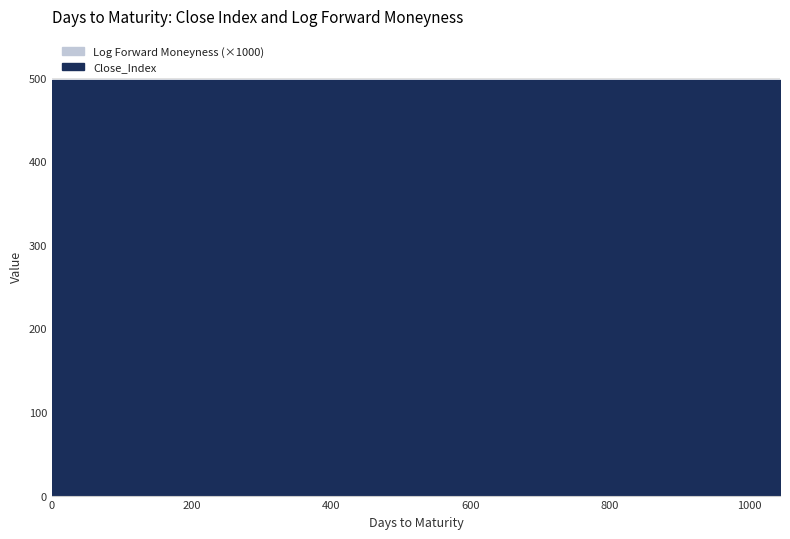

Does the chart display data point markers on the line(s)?

No